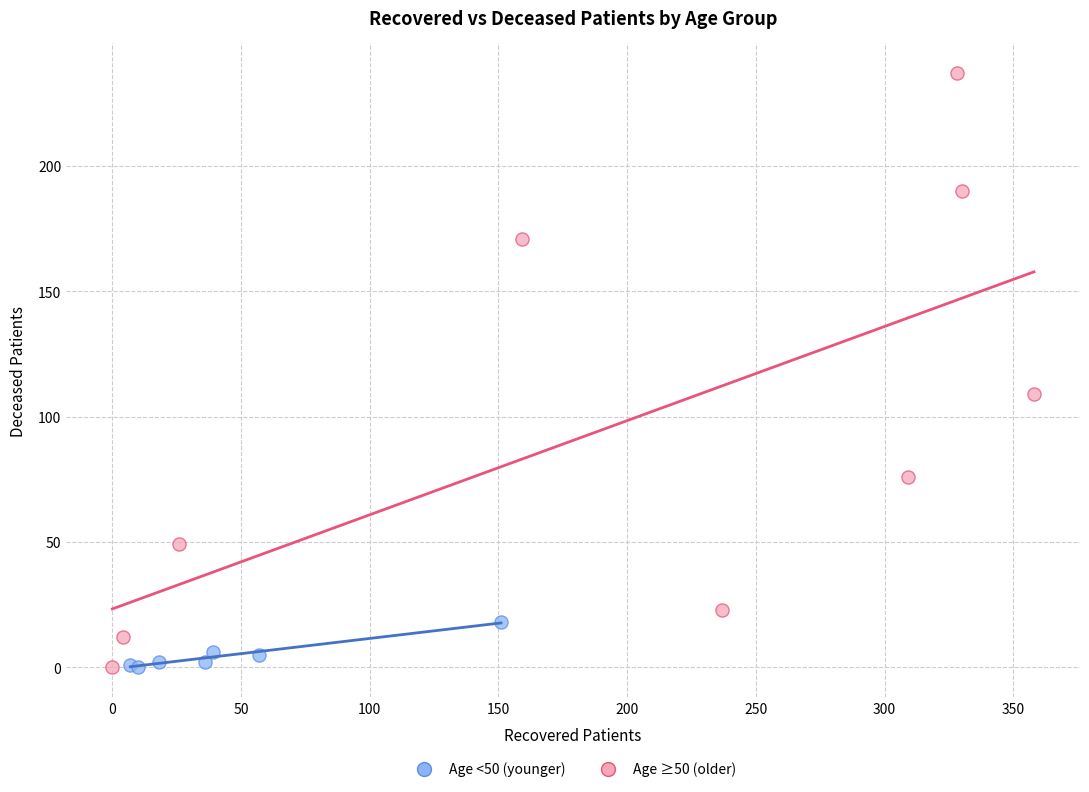

Which series contains the highest Y value?

Age ≥50 (older)